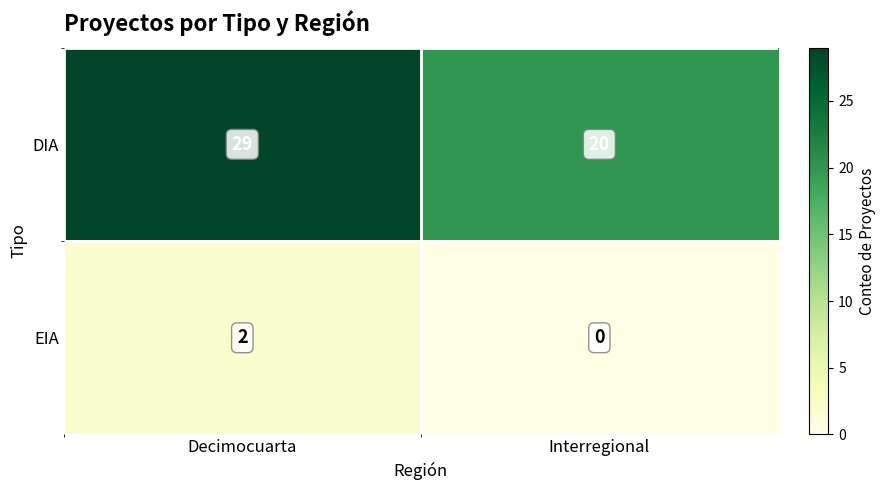

Which label corresponds to the smallest value in the chart?

Interregional